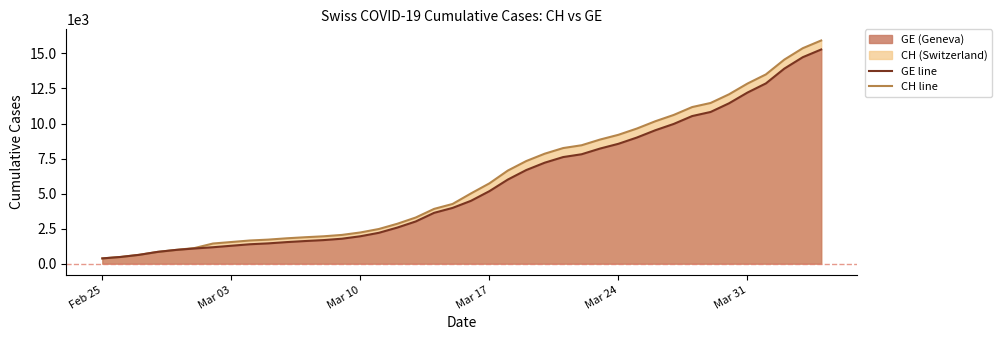

How many series are shown in this chart?

2